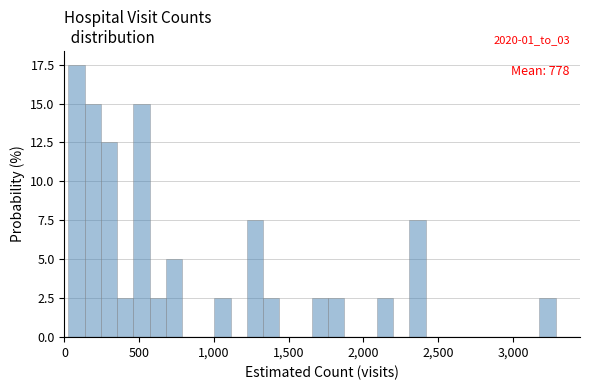

Read against the x-axis, roughly where is the centre of the tallest bar?

100